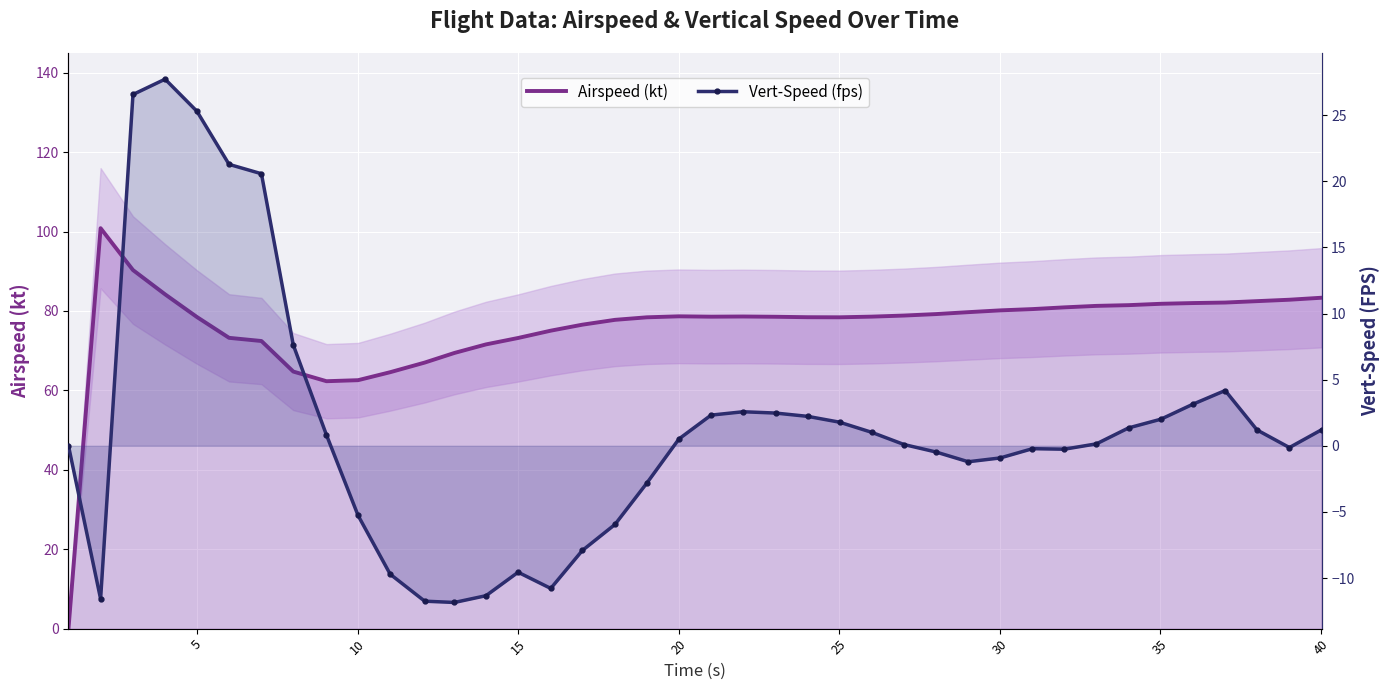

The Airspeed (kt) series shows 30.5 at 36. True or false?

False